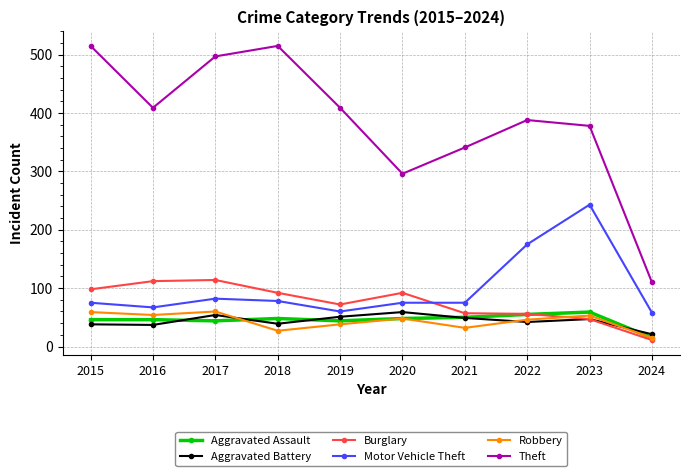

Does the chart have visible grid lines?

Yes